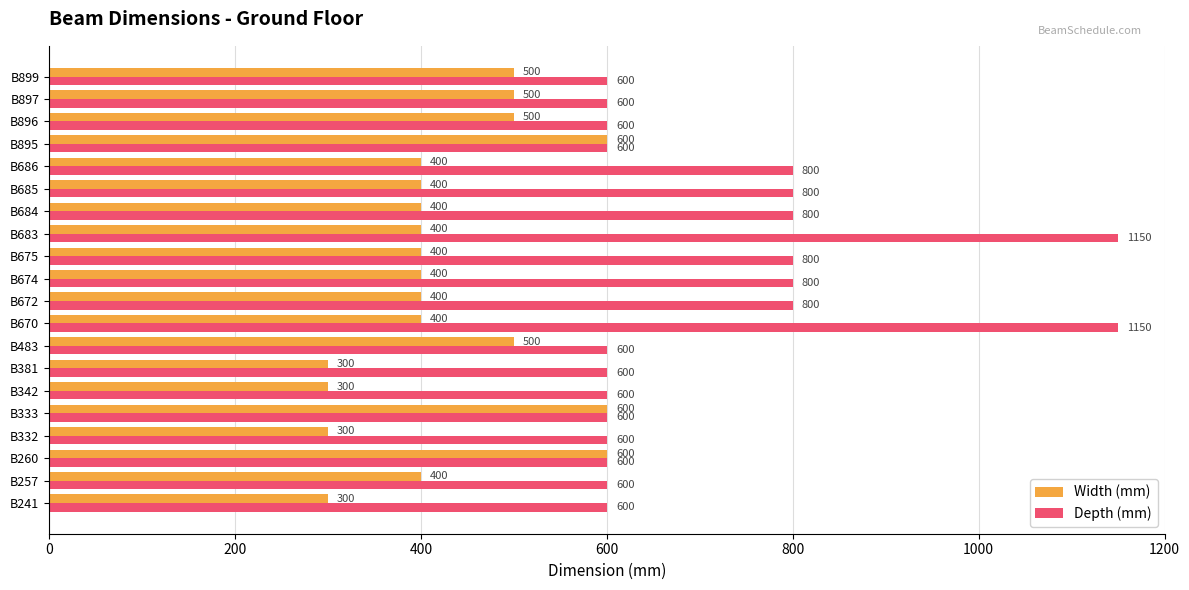

True or false: Width (mm) has a value of 300 at B241.

True